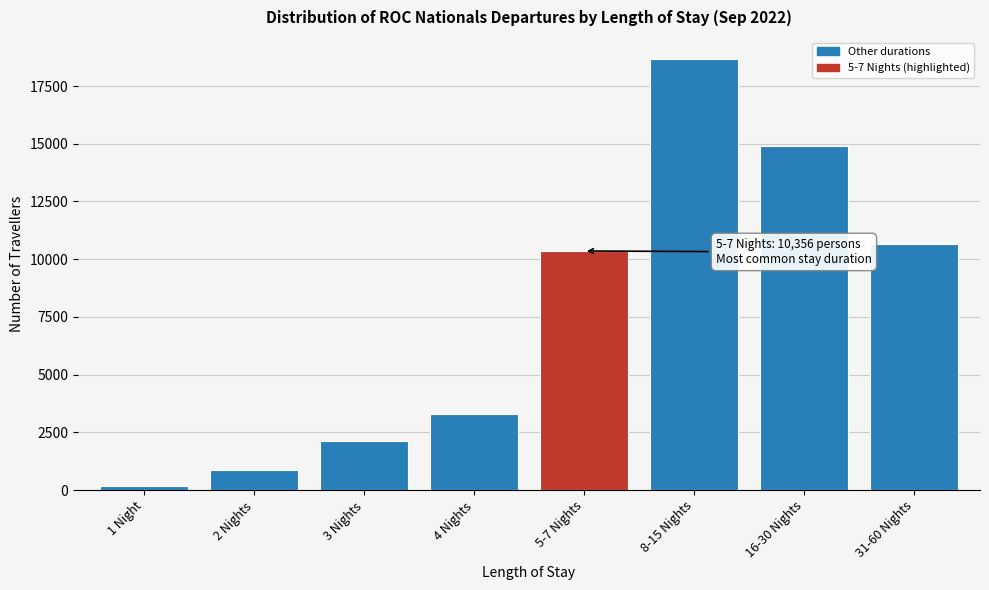

Reading right to left, what are all the values shown in this chart?

31-60 Nights=10641	16-30 Nights=14924	8-15 Nights=18692	5-7 Nights=10356	4 Nights=3297	3 Nights=2130	2 Nights=880	1 Night=168